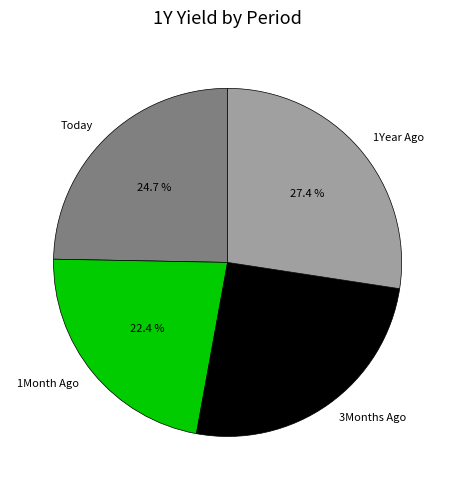

How many slices are in this pie chart?

4